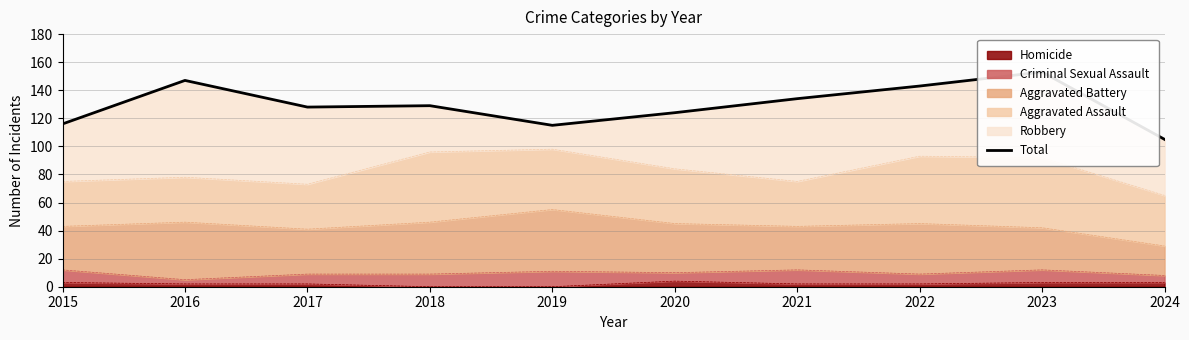

Reading left to right, transcribe all the data shown in this chart.

116	147	128	129	115	124	134	143	153	105